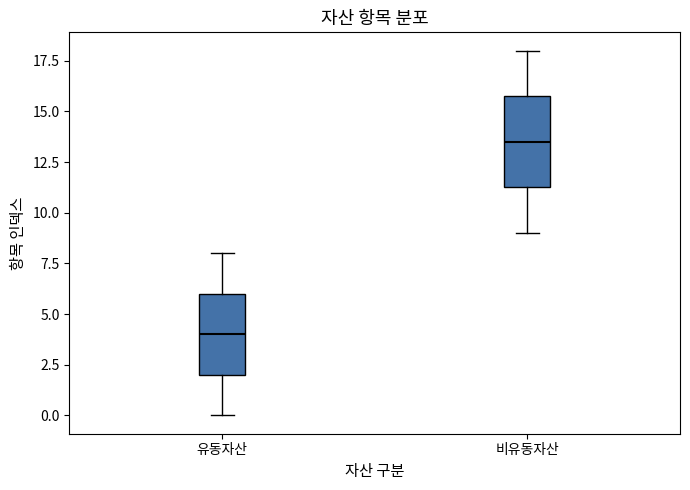

Reading left to right, transcribe this box plot: for each box, give where its median line is, the range the box spans, and where its two whiskers end, as read against the y-axis. The values are not printed on the chart, so give them approximately, as read against the axis.

유동자산: median 4.0, box 2.0 to 6.0, whiskers 0.0 to 8.0
비유동자산: median 13.5, box 11.5 to 16.0, whiskers 9.0 to 18.0